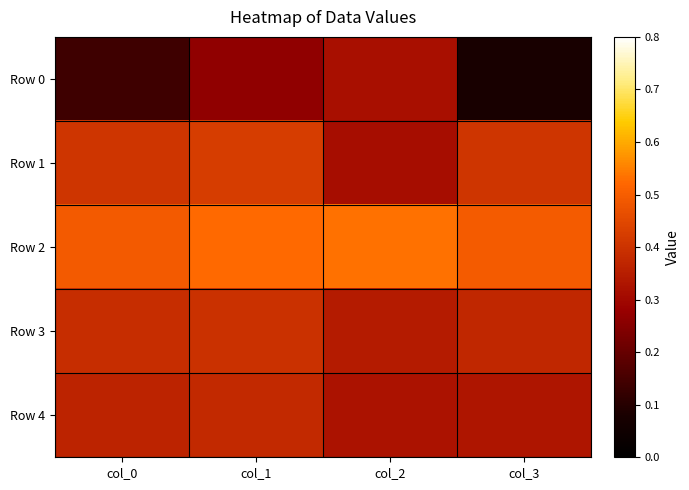

Between col_0 and col_2, which is larger?

col_2